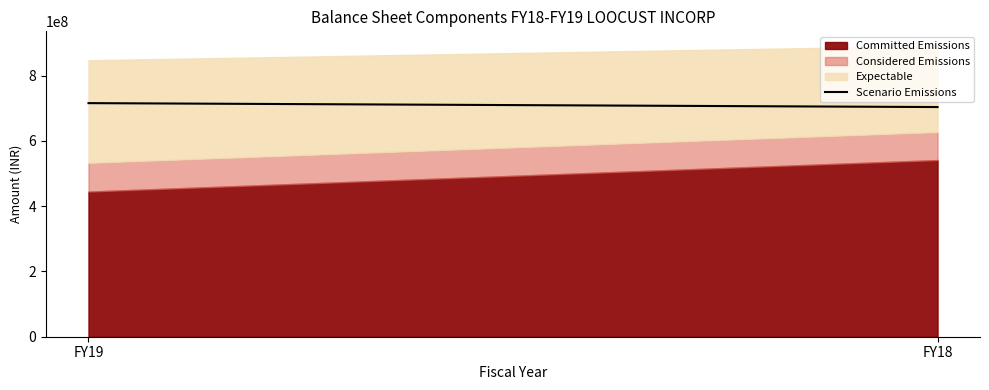

Rank the categories by value from highest to lowest.

FY19, FY18